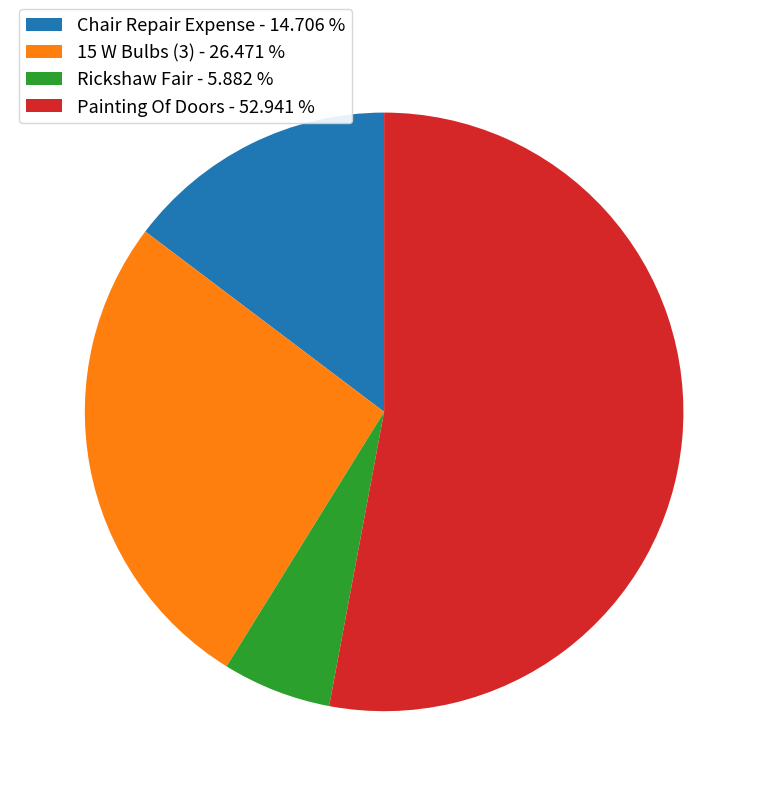

True or false: 15 W Bulbs (3) accounts for 26% of the total.

True